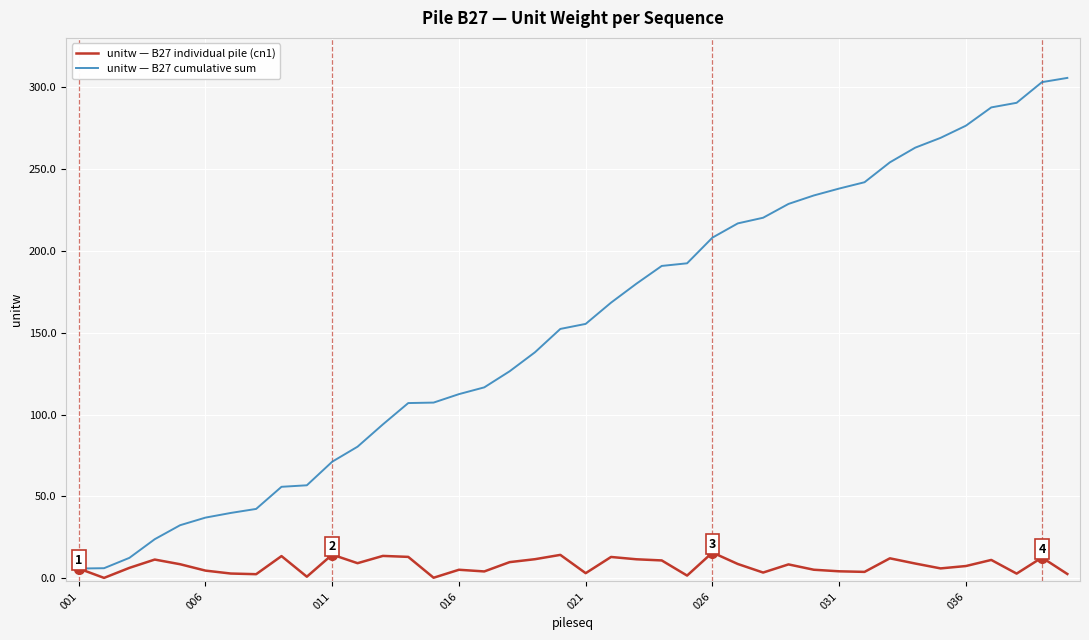

What is the average value of the unitw — B27 cumulative sum series?

153.6